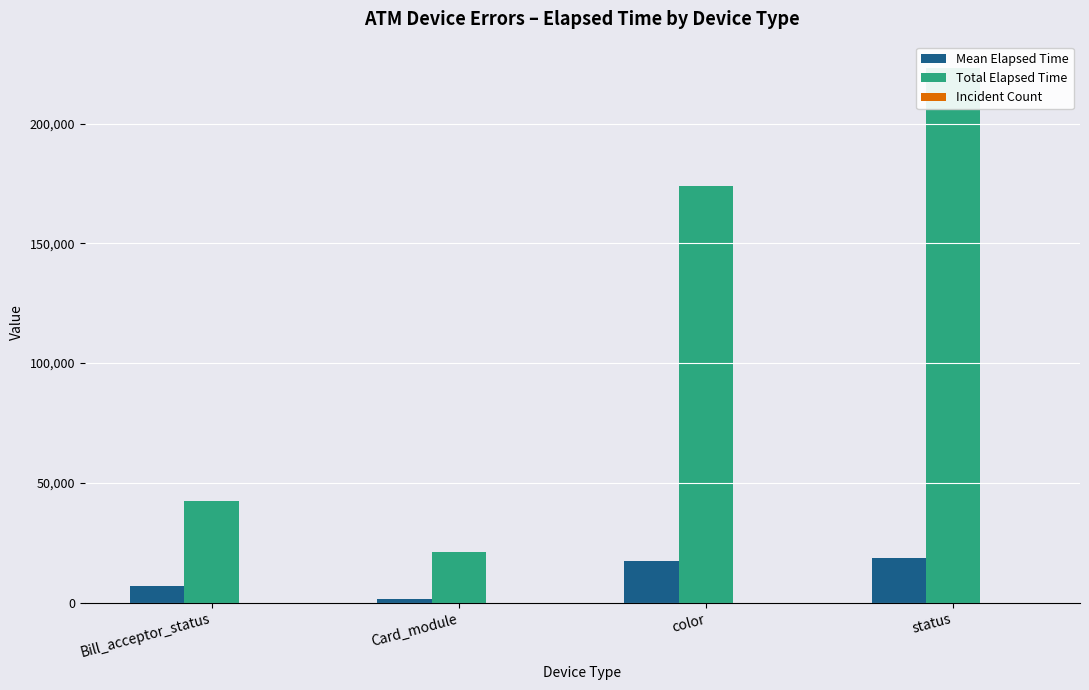

At which label is Incident Count closest to 10?

color